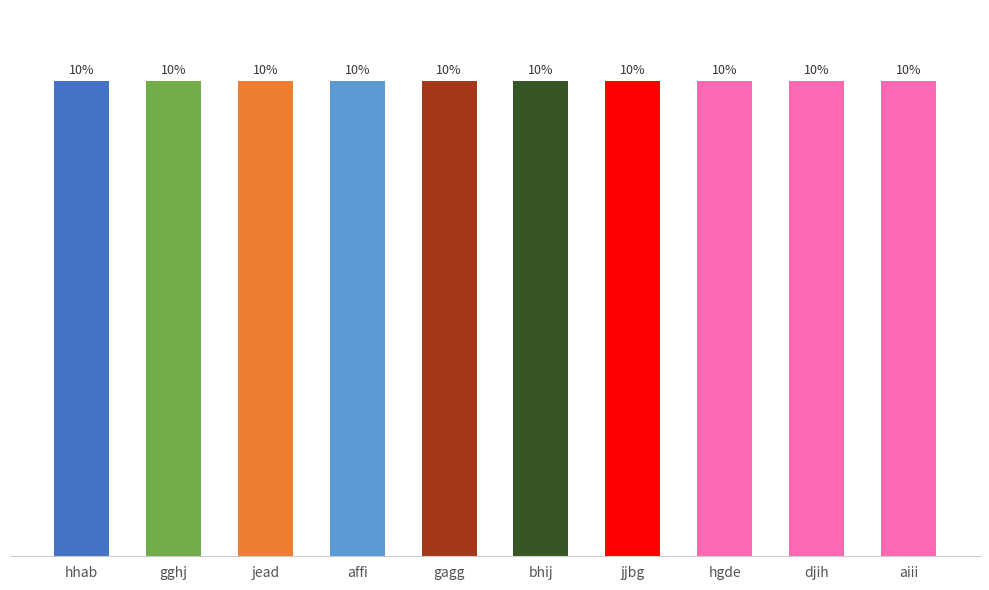

List the labels in order of value, largest first.

jjbg, djih, aiii, gghj, hhab, gagg, hgde, jead, bhij, affi